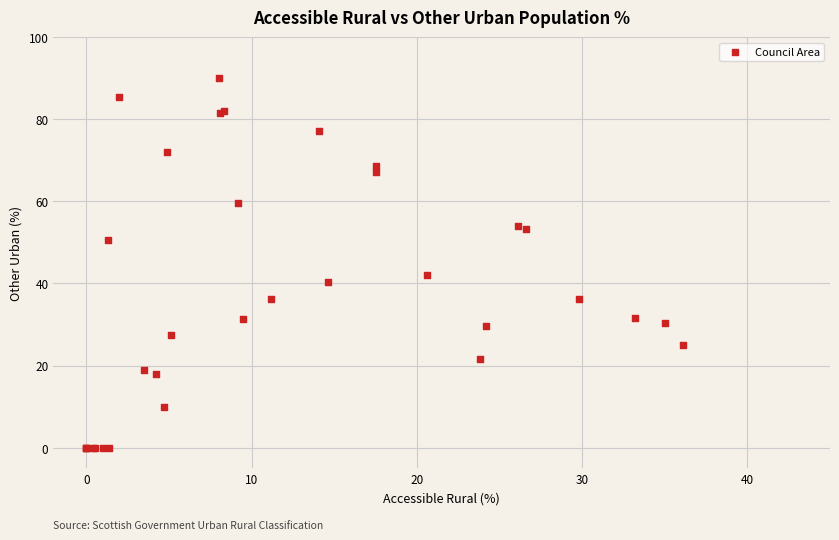

What Y value in the scatter plot is closest to 45?

42.0